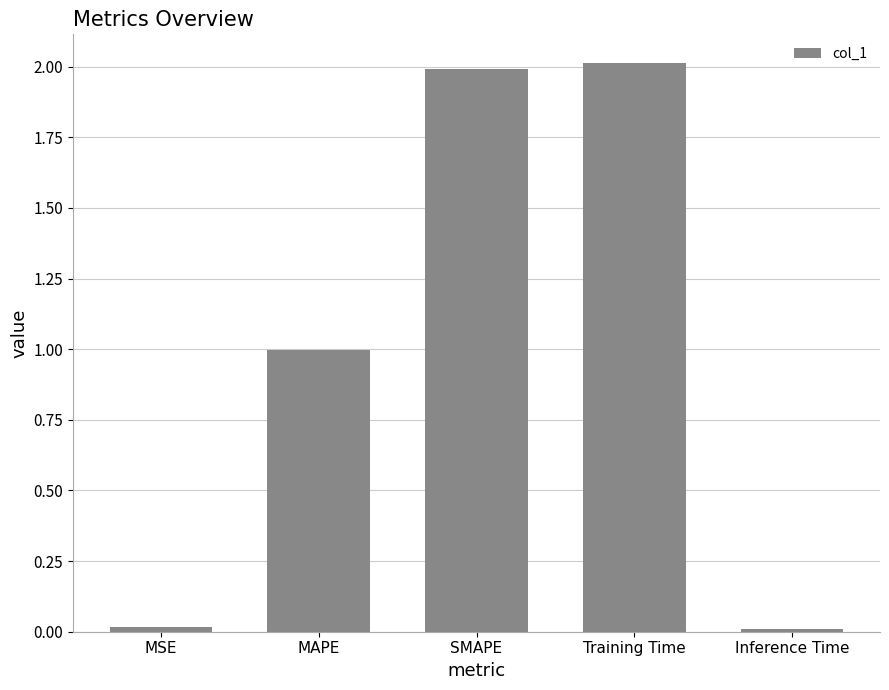

What is the change in value from MAPE to SMAPE?

+1.0